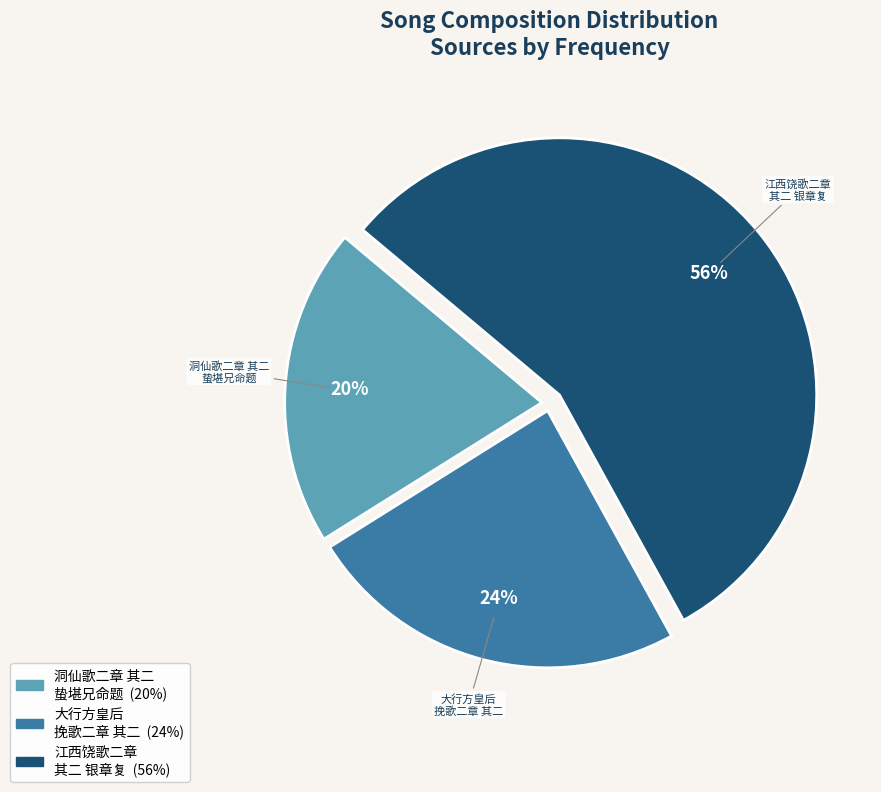

What is the largest slice in the pie chart?

江西饶歌二章 其二 银章复